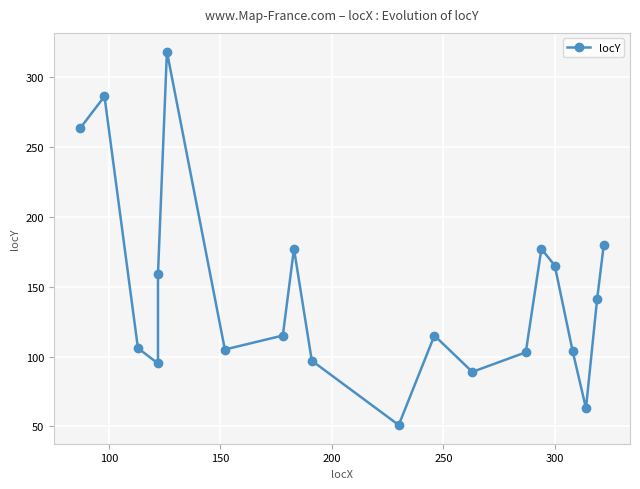

How many lines are shown in the chart?

1